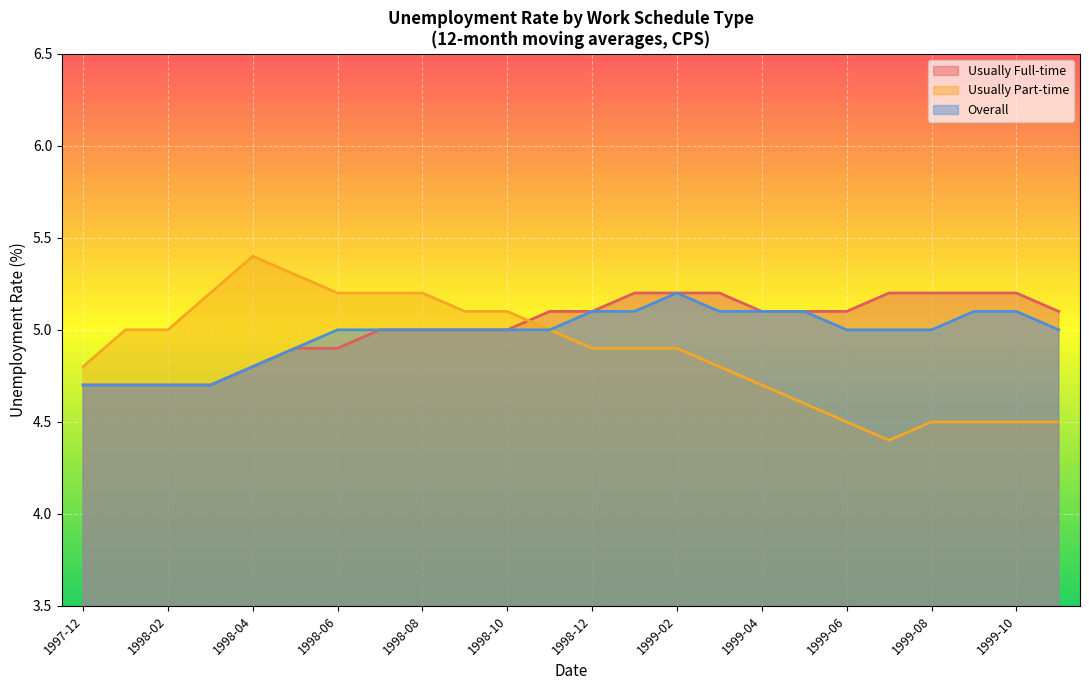

Which series has the largest total across all categories?

Usually Full-time